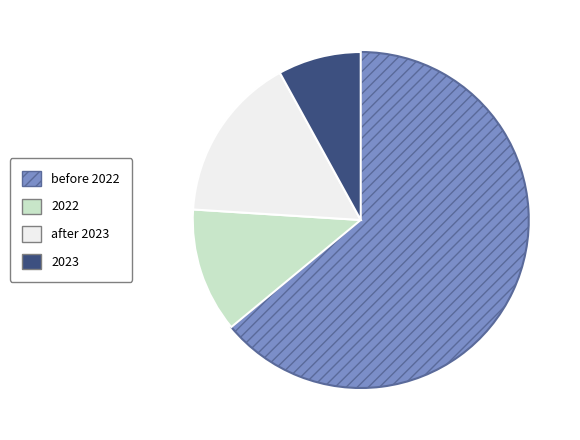

Is there any slice that represents more than half of the pie?

Yes